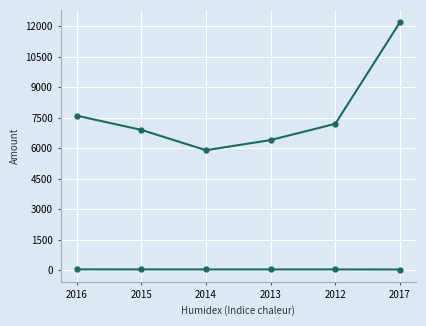

Count the number of data series in this chart.

2